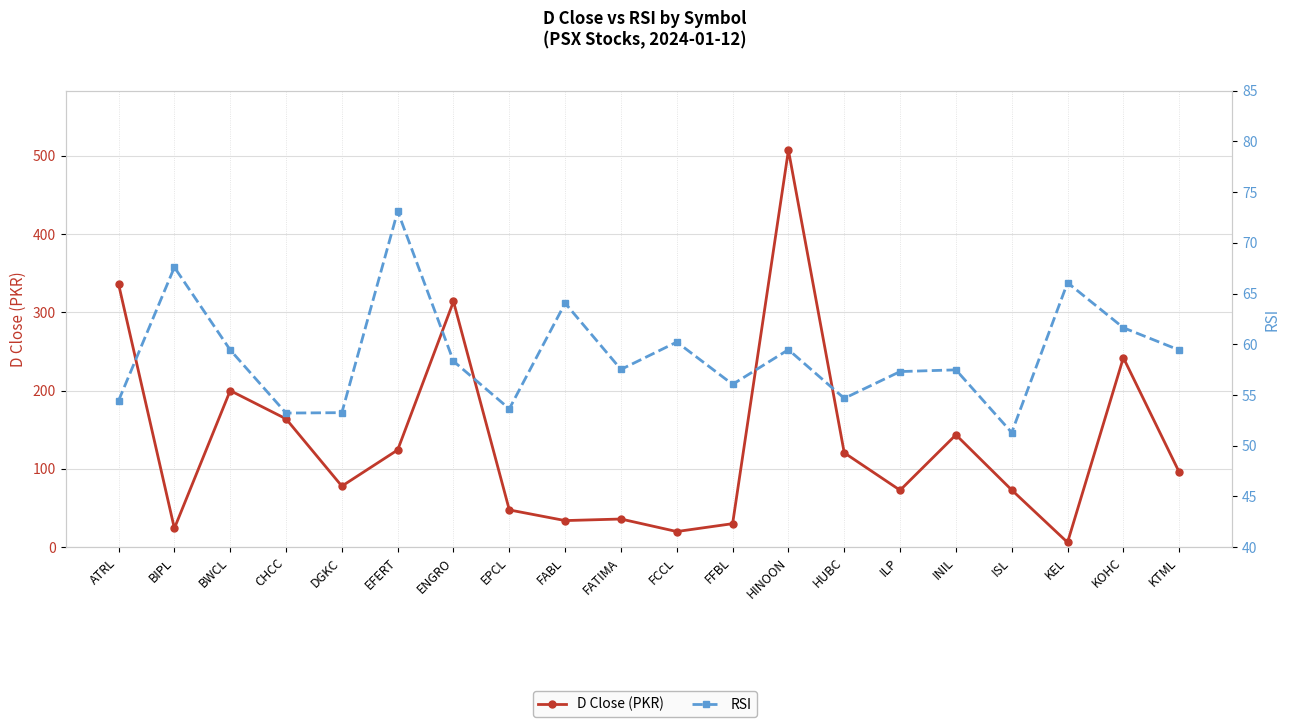

At how many categories does at least one series exceed 170?

5